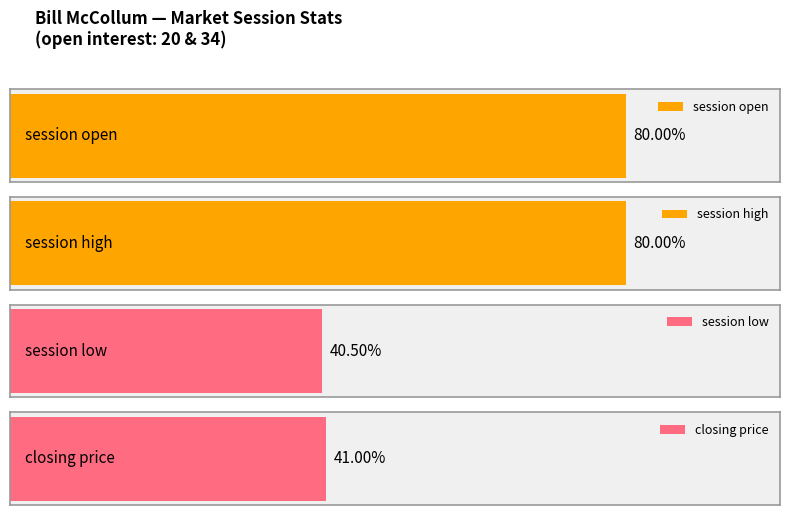

What is the maximum value for session open?

80